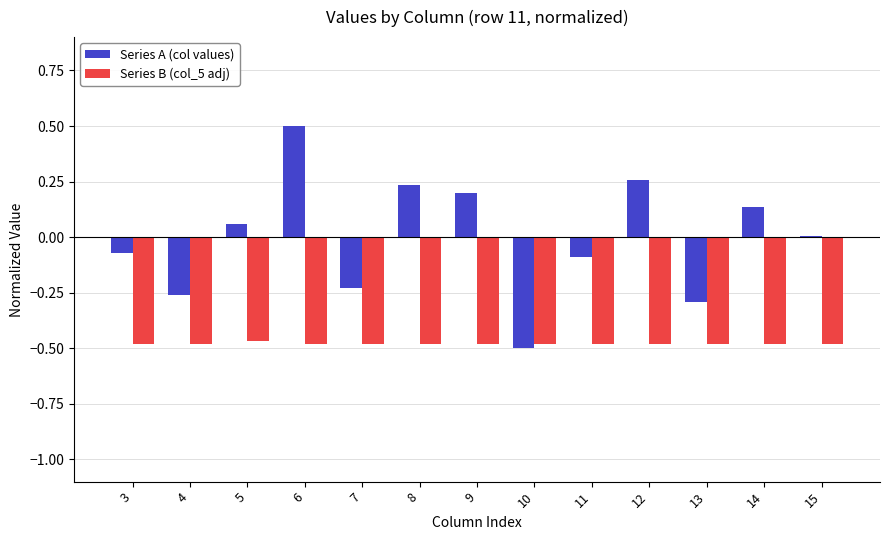

Is the value of Series A (col values) at 8 greater than the value of Series B (col_5 adj) at 8?

Yes